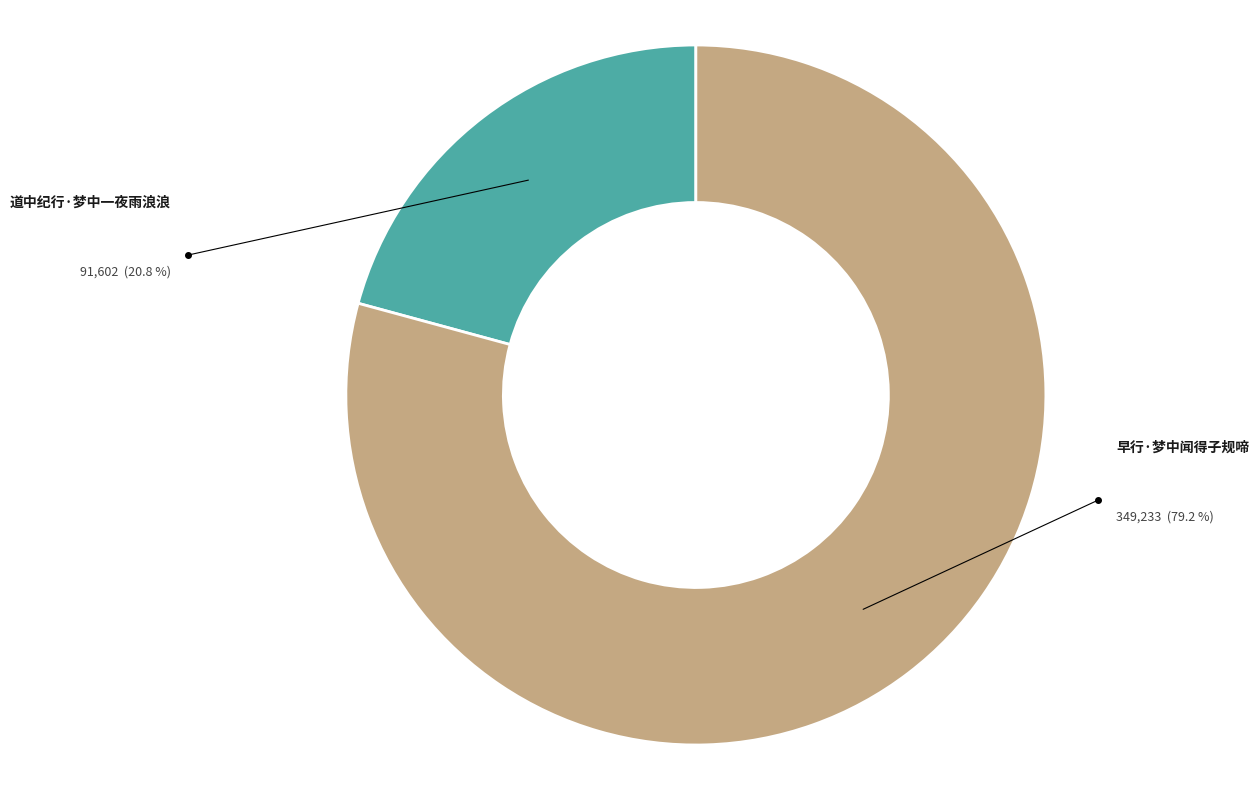

Count the number of slices in the pie.

2